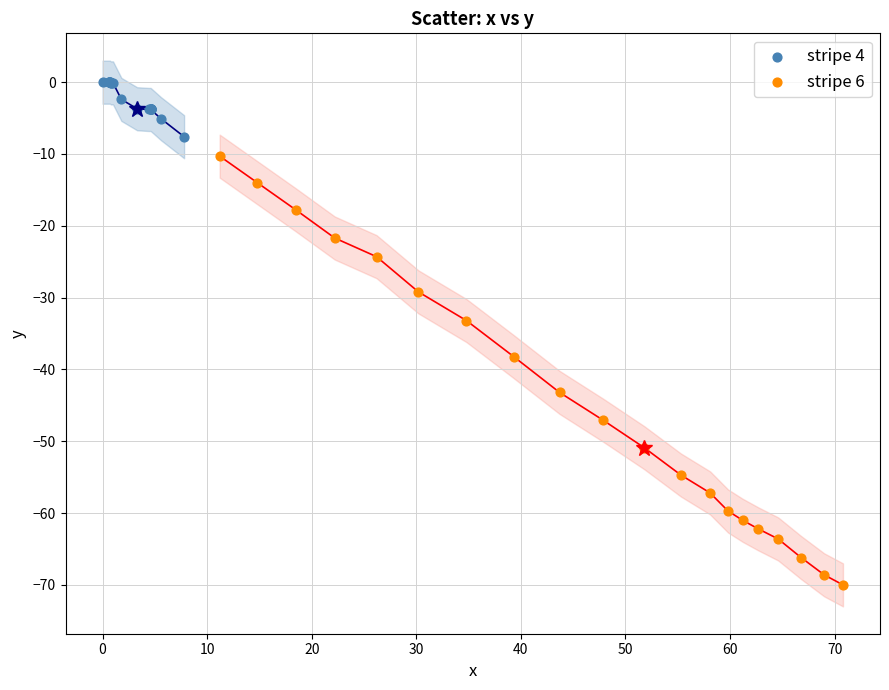

Which series has the largest Y range (max minus min)?

stripe 6